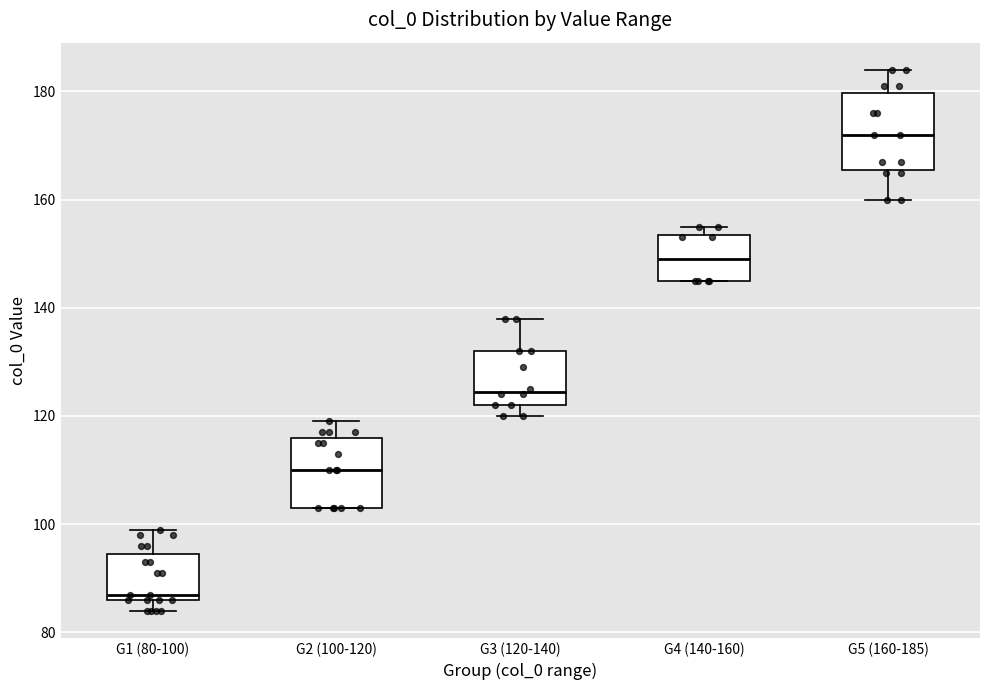

Where does the upper whisker of the box for G5 (160-185) end on the y-axis? The values are not printed on the chart, so give them approximately, as read against the axis.

184